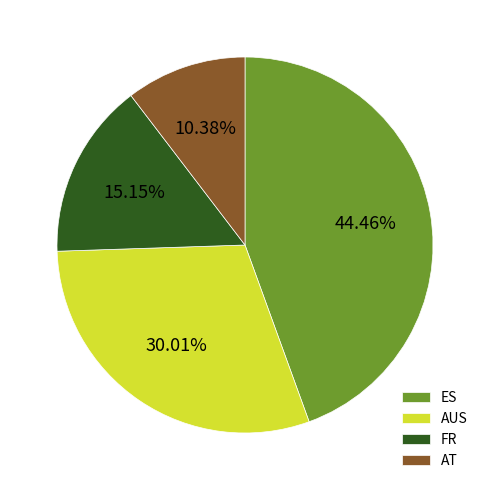

Do AUS and AT together represent more than half of the pie?

No